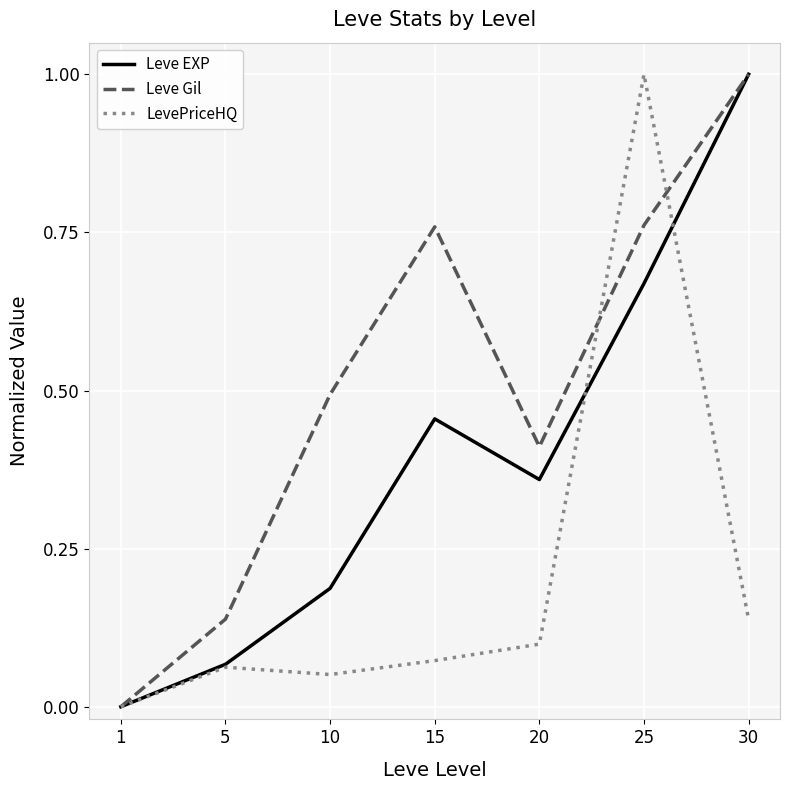

Rank the categories by Leve EXP value from highest to lowest.

30, 25, 15, 20, 10, 5, 1